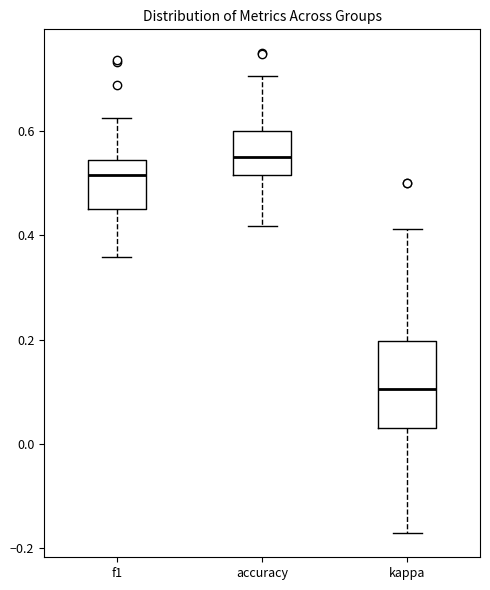

Where is the lower edge of the box for kappa on the y-axis? The values are not printed on the chart, so give them approximately, as read against the axis.

0.04